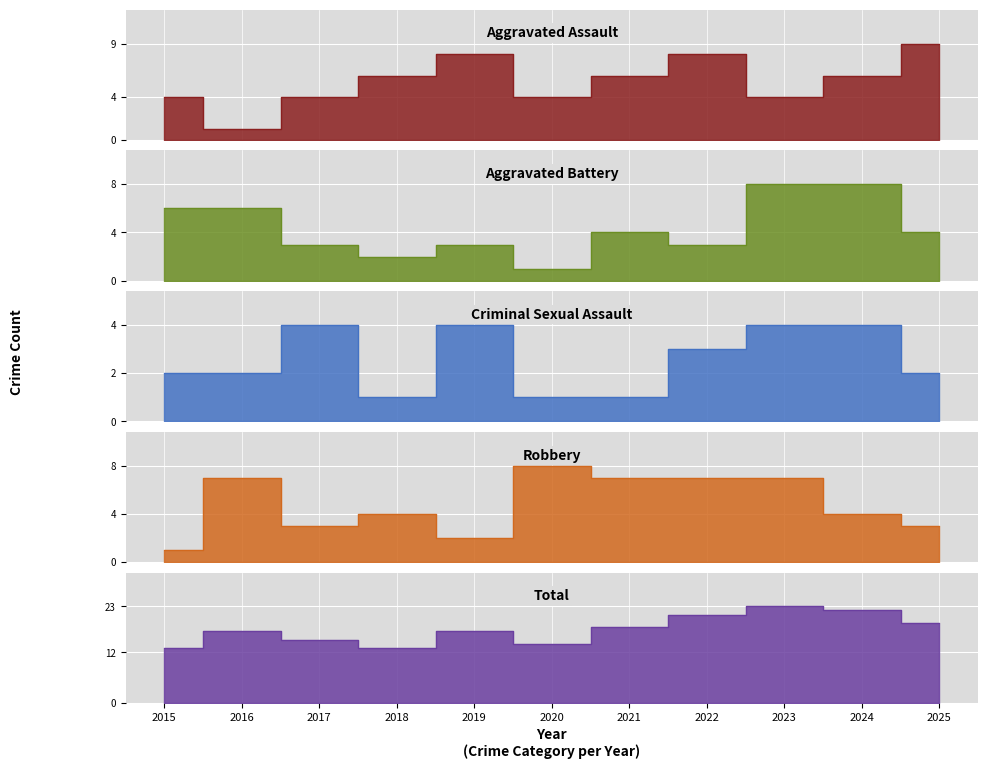

At 2020, list the series in order from smallest to largest.

Aggravated Battery, Criminal Sexual Assault, Aggravated Assault, Robbery, Total